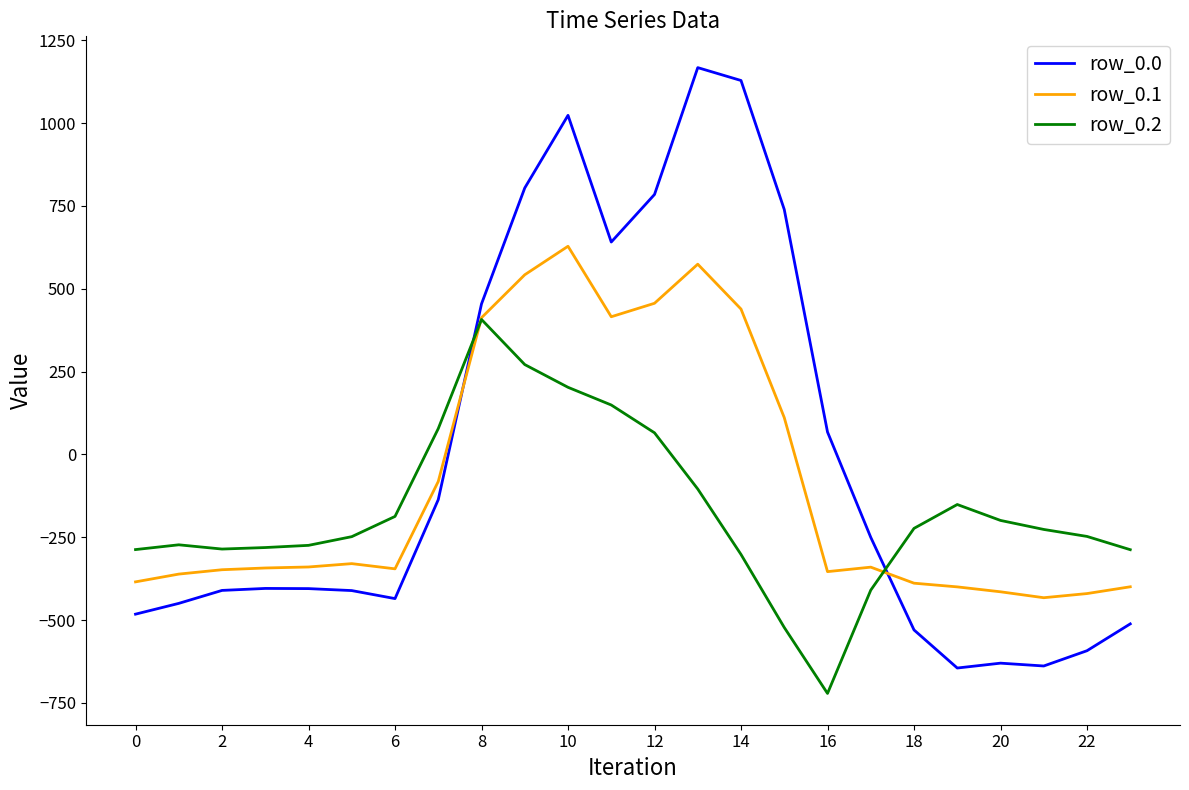

After their last crossing, which series has the higher values: row_0.0 or row_0.2?

row_0.2